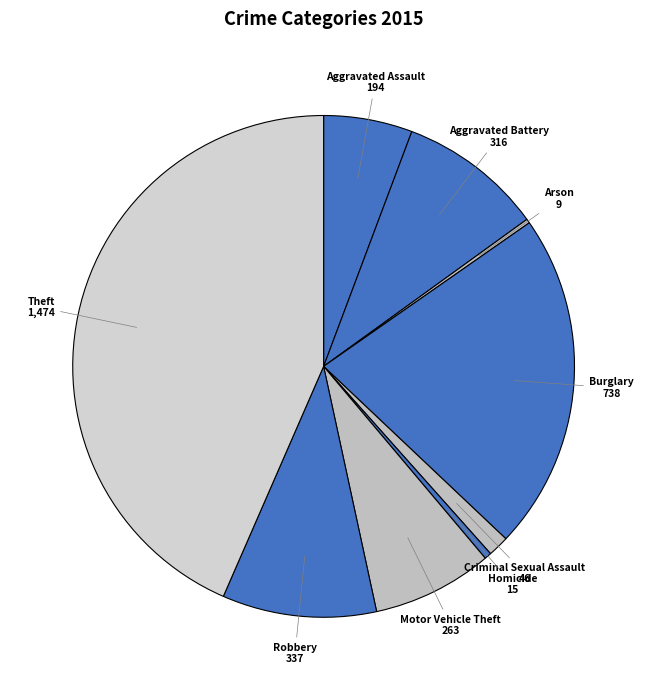

What is the ratio of the value at Criminal Sexual Assault to the value at Aggravated Assault?

0.2